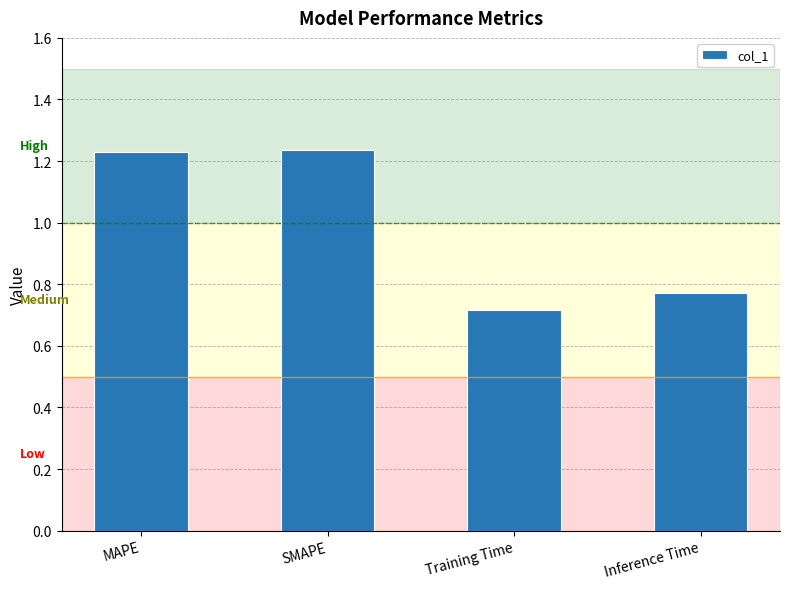

How many distinct data groups are displayed?

1